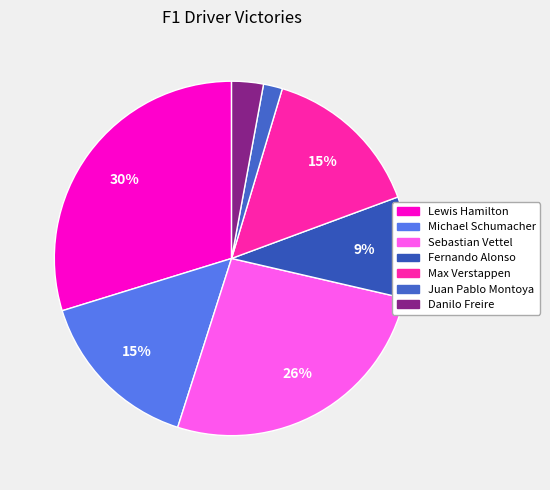

How many slices are in this pie chart?

7